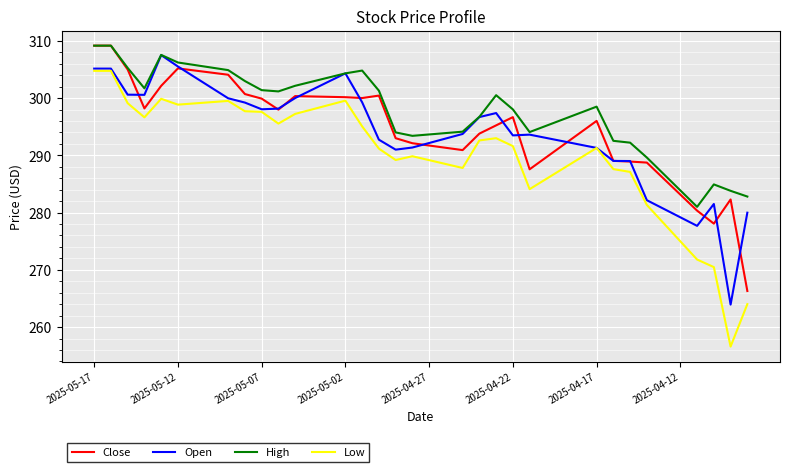

Which series has the widest spread of values?

Low